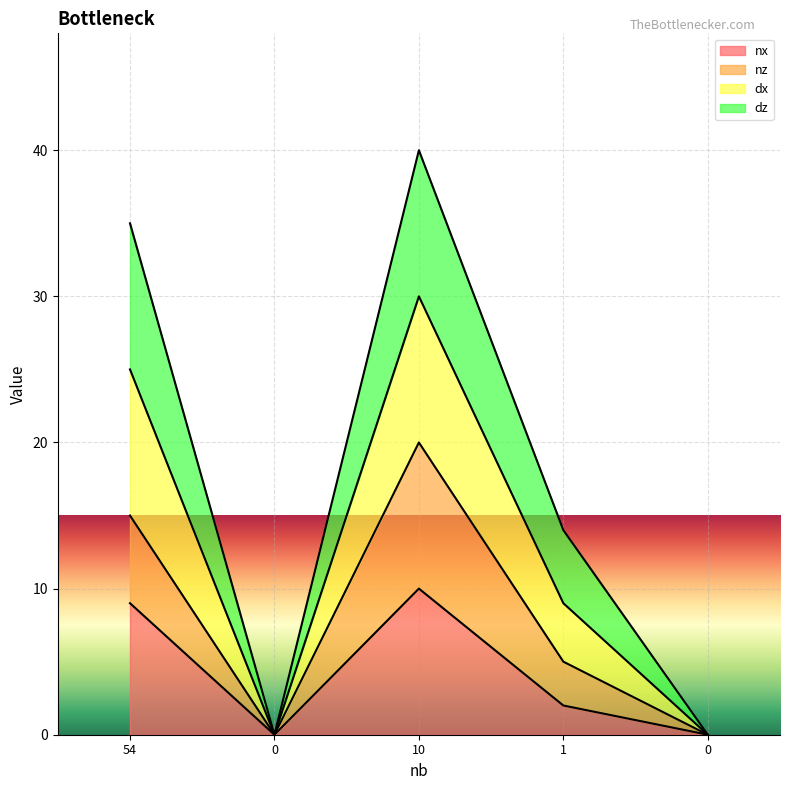

At which category is the sum across all series the highest?

10